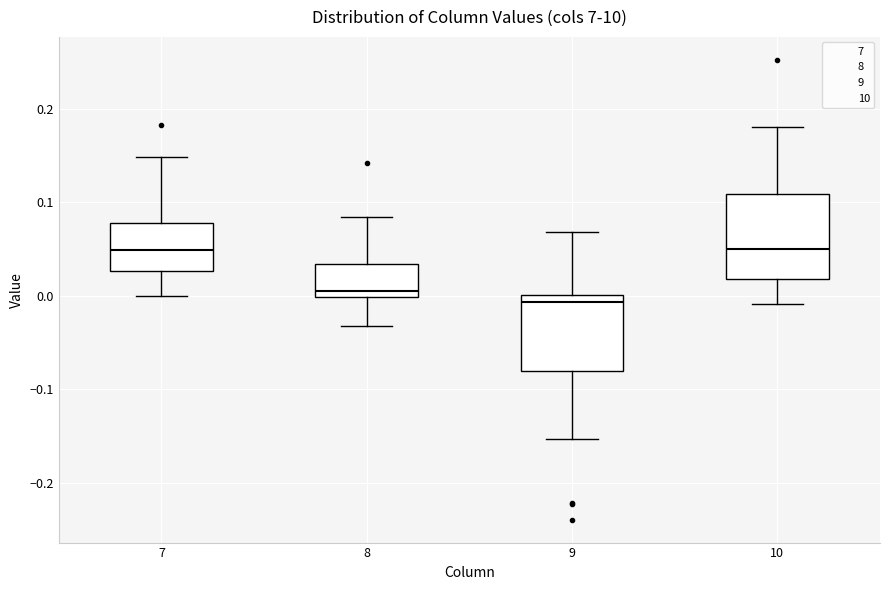

Reading left to right, transcribe this box plot: for each box, give where its median line is, the range the box spans, and where its two whiskers end, as read against the y-axis. The values are not printed on the chart, so give them approximately, as read against the axis.

7: median 0.05, box 0.03 to 0.08, whiskers 0.00 to 0.15
8: median 0.00 (just above the box's lower edge), box 0.00 to 0.03, whiskers -0.03 to 0.08
9: median -0.01, box -0.08 to 0.00, whiskers -0.15 to 0.07
10: median 0.05, box 0.02 to 0.11, whiskers -0.01 to 0.18